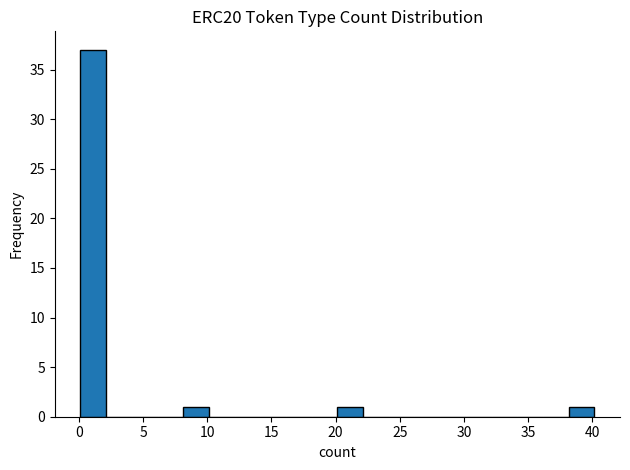

How tall is the bar that spans 38 to 40 on the x-axis? Neither the bar edges nor the heights are printed on the chart, so give them approximately, as read against the axes.

1